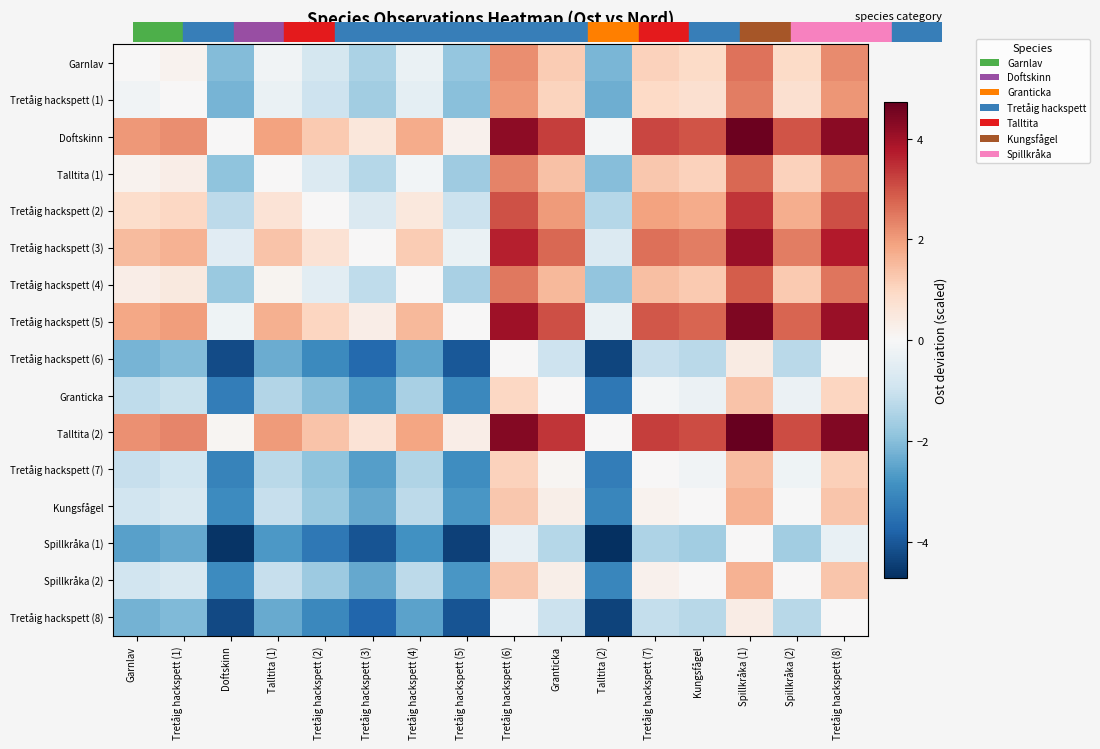

Which category has the highest value across all series?

Spillkråka (1)